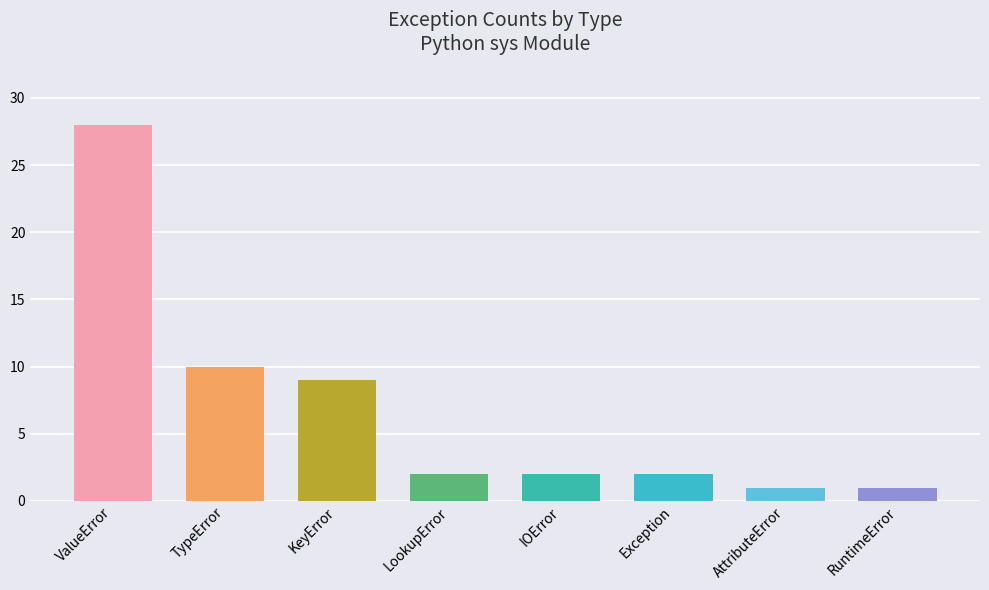

True or false: the data shows 9 at KeyError.

True